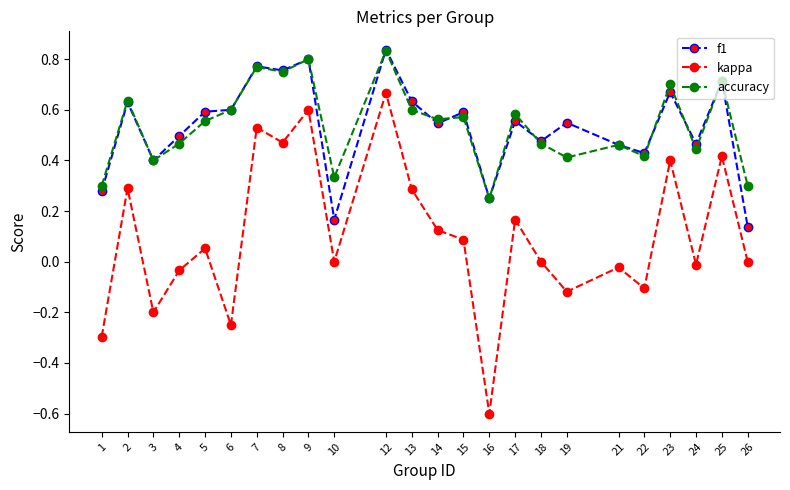

True or false: accuracy and kappa intersect in this chart.

False